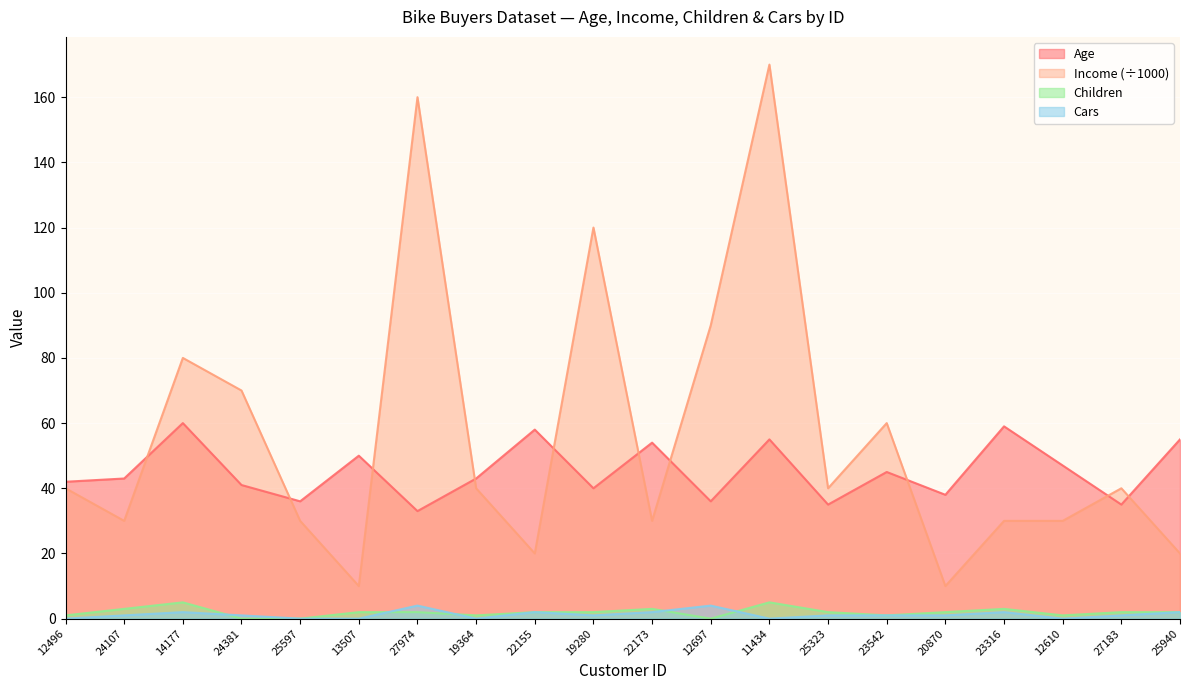

List the labels in order of Cars value, largest first.

27974, 12697, 14177, 22155, 22173, 23316, 25940, 24107, 24381, 19280, 25323, 23542, 20870, 27183, 12496, 25597, 13507, 19364, 11434, 12610